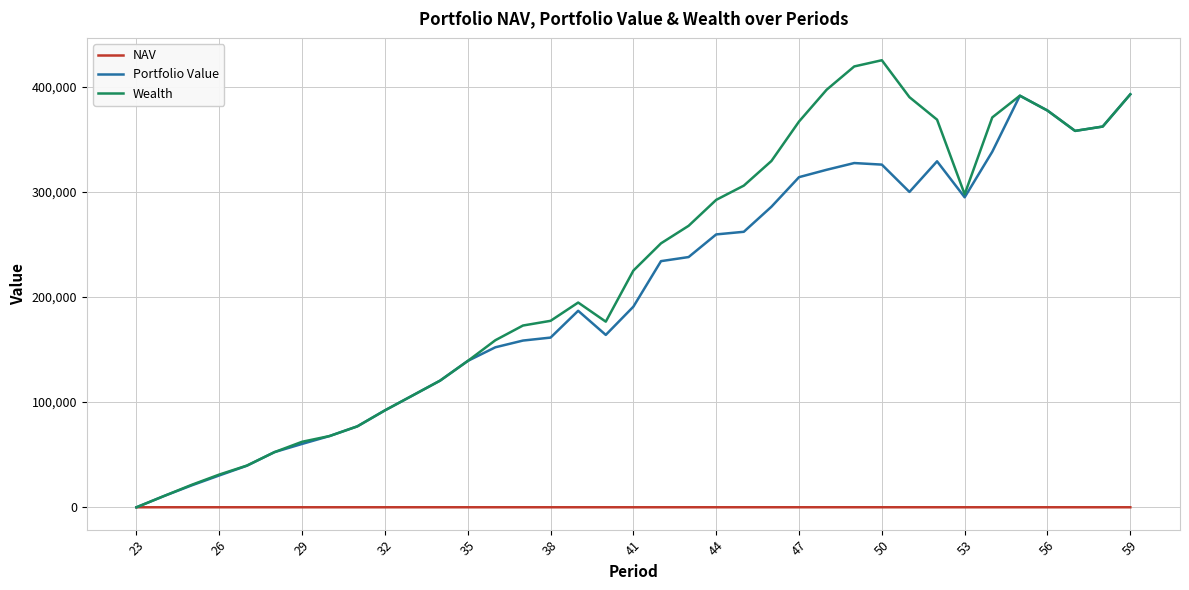

Which series has the widest spread of values?

Wealth